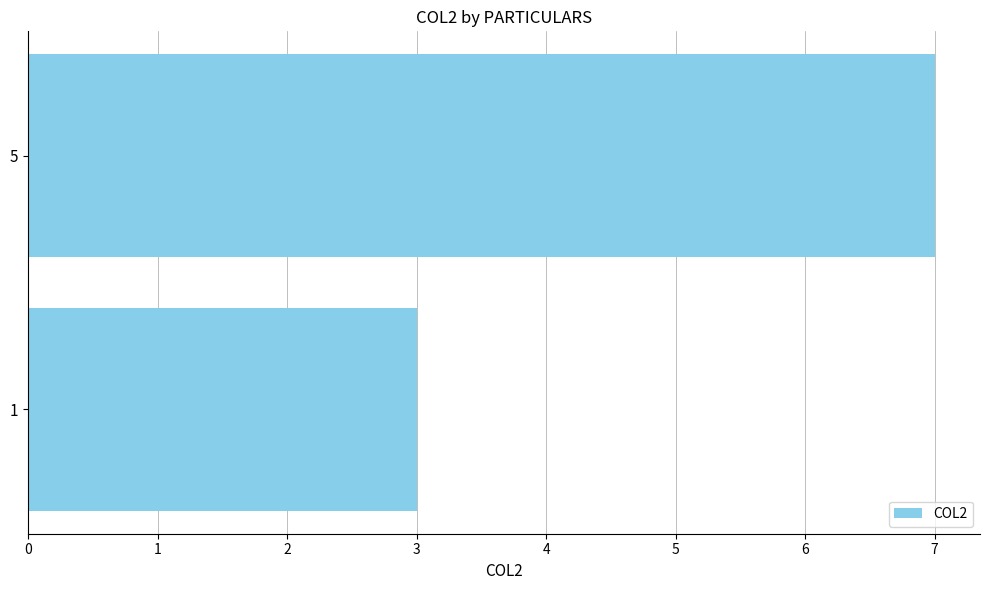

What is the average value?

5